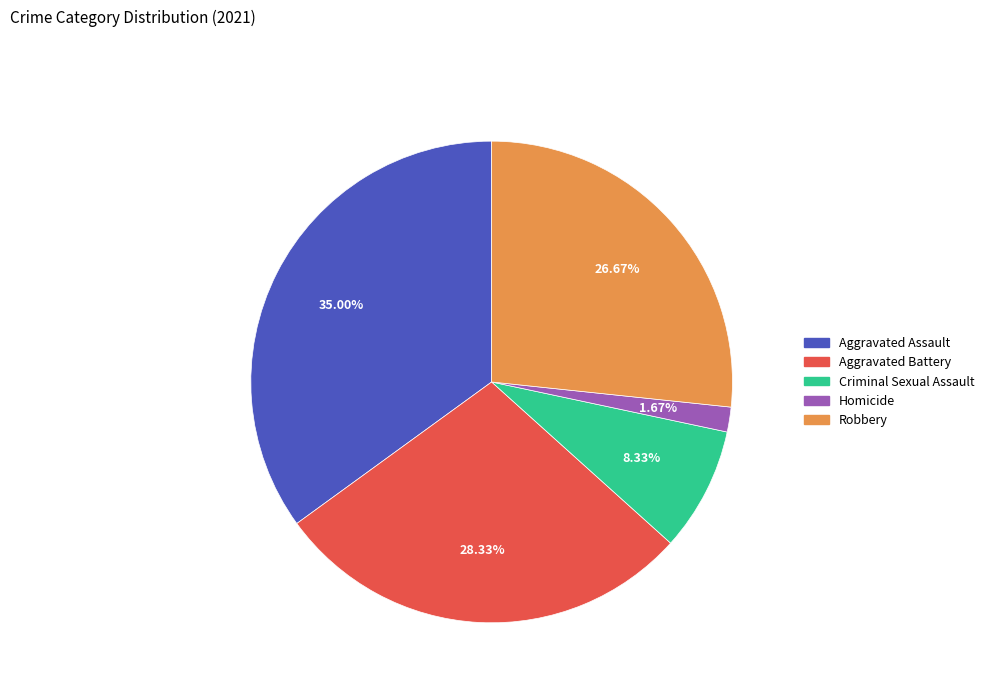

Is it true that Aggravated Assault is 42% of the pie?

False